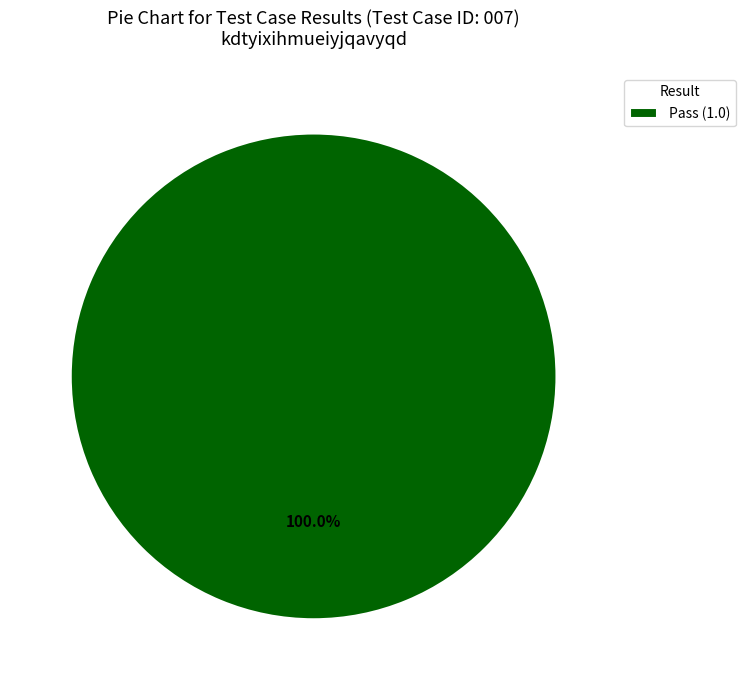

Which slice represents more than half of the pie?

Pass (1.0)